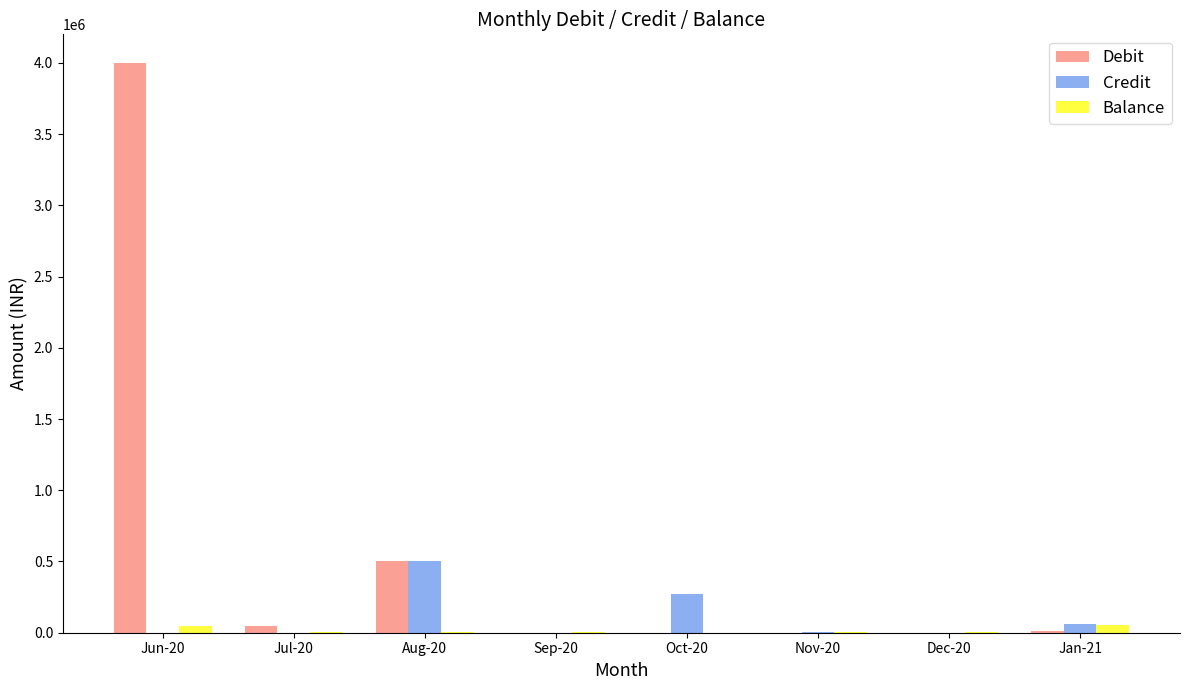

What is the greatest value displayed?

4000040.1